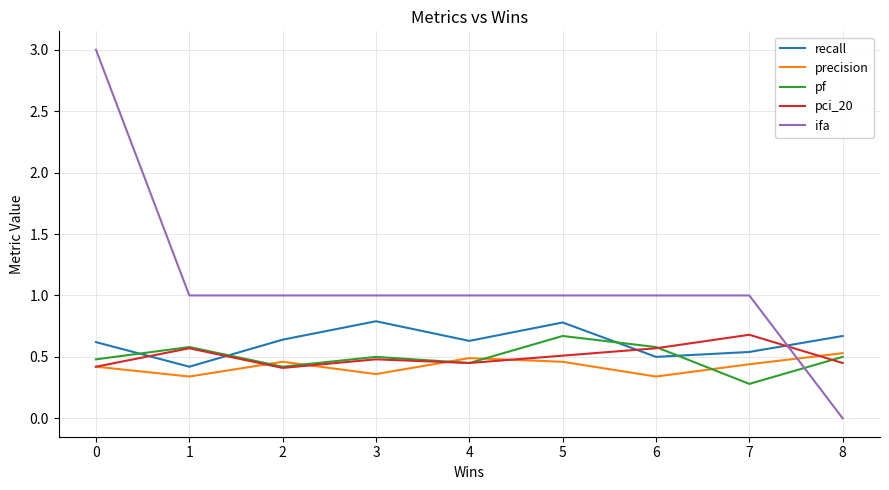

Which series has the largest range (max minus min)?

ifa